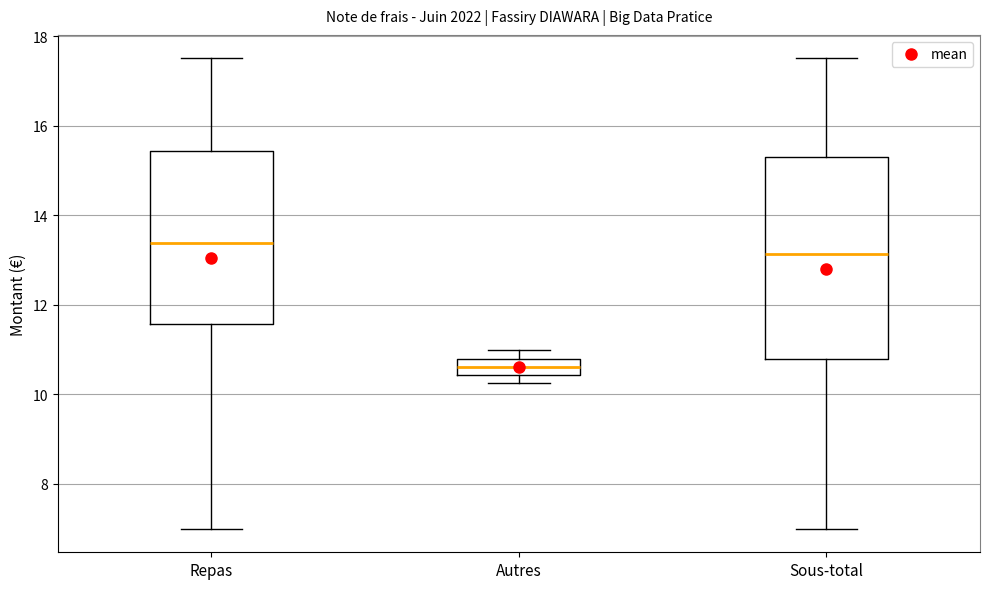

Reading left to right, transcribe this box plot: for each box, give where its median line is, the range the box spans, and where its two whiskers end, as read against the y-axis. The values are not printed on the chart, so give them approximately, as read against the axis.

Repas: median 13.4, box 11.6 to 15.4, whiskers 7.0 to 17.6
Autres: median 10.6, box 10.4 to 10.8, whiskers 10.2 to 11.0
Sous-total: median 13.2, box 10.8 to 15.4, whiskers 7.0 to 17.6